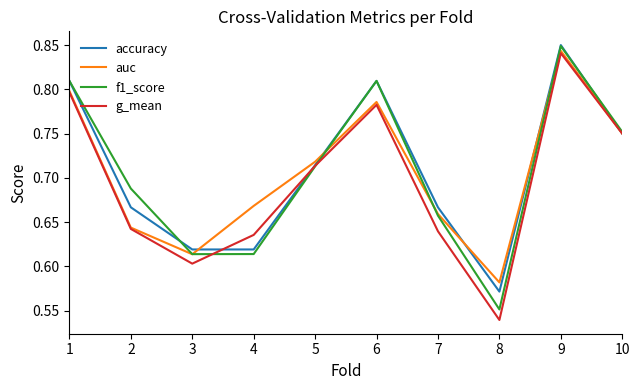

Which category has the lowest value in the g_mean series?

8